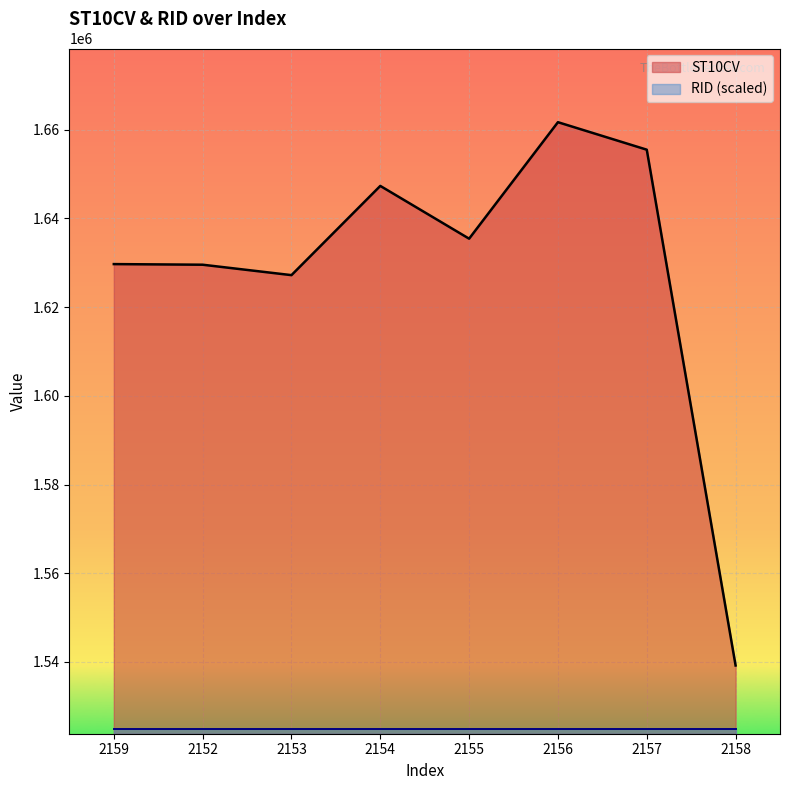

True or false: the data has more than 0 interior local peaks.

True